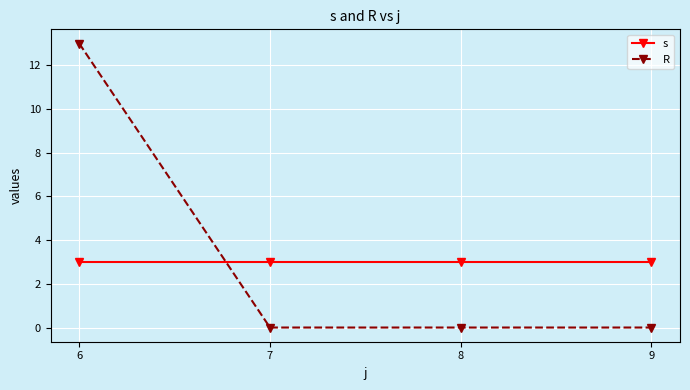

What are all the series names shown in the legend?

s, R